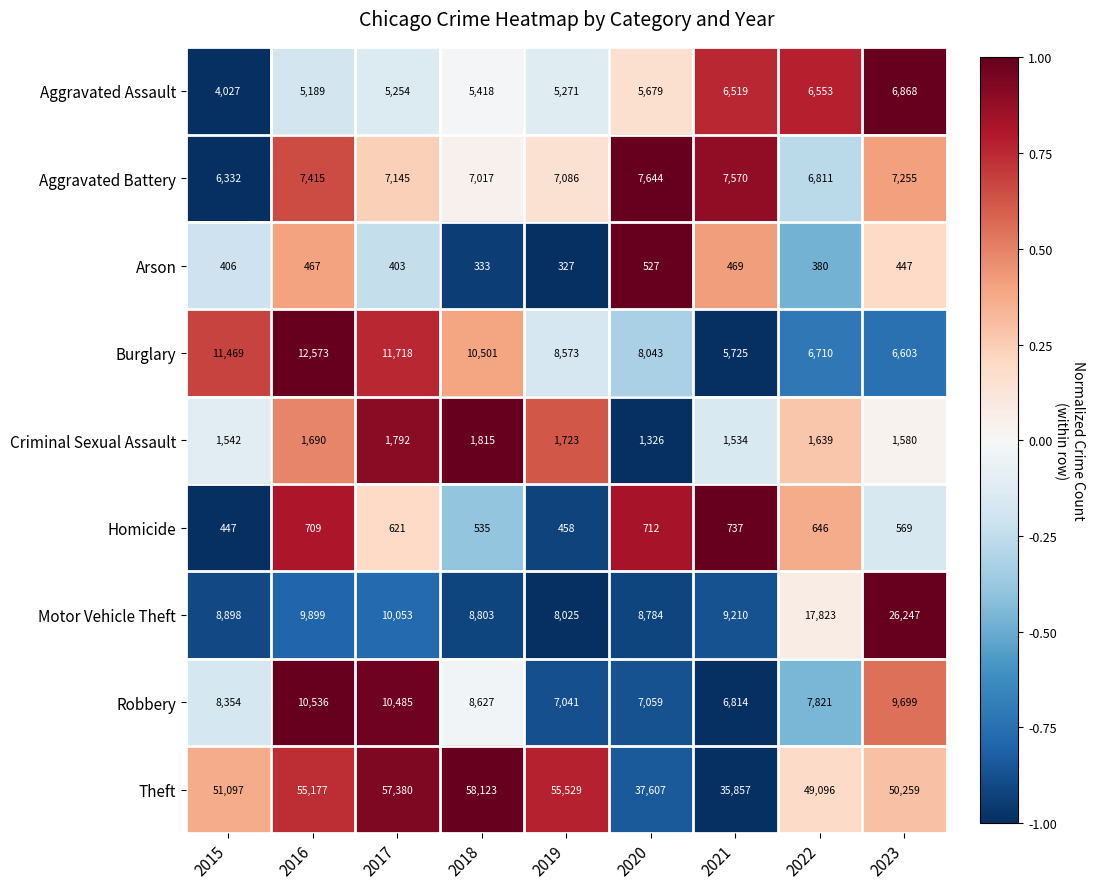

Which series changed the most between 2016 and 2018?

Theft